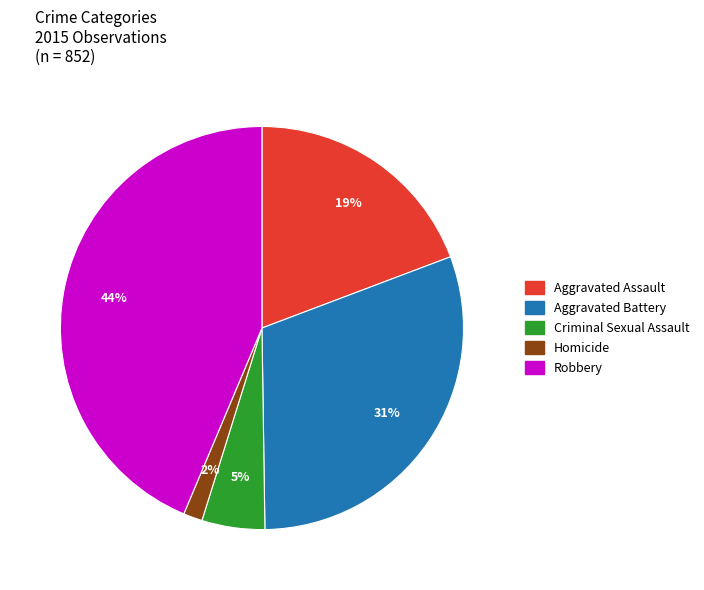

Which category has the biggest portion of the pie?

Robbery